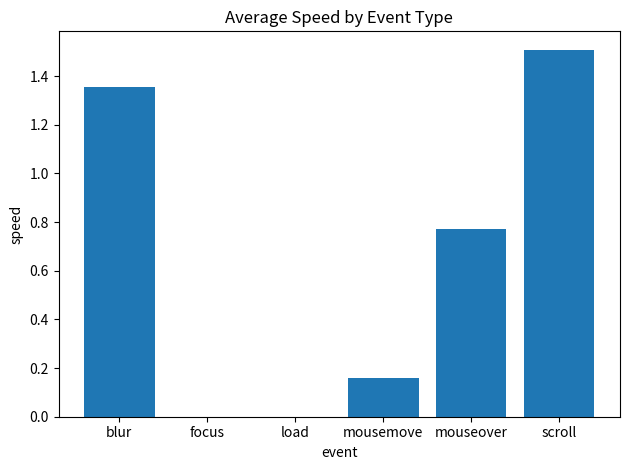

How many values are between 0 and 1?

4